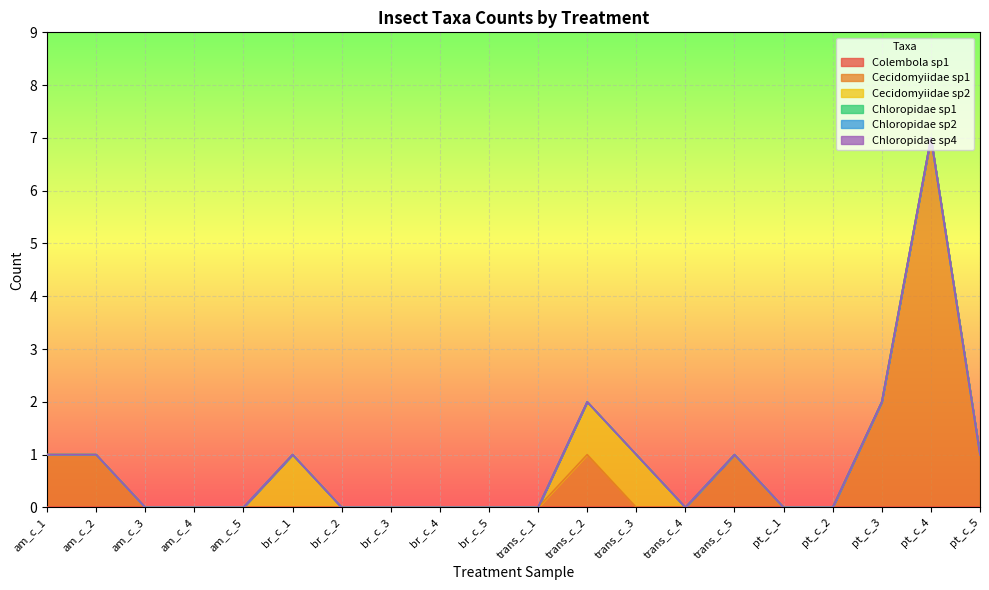

Between am_c_5 and trans_c_1, which series saw the biggest shift?

Colembola sp1